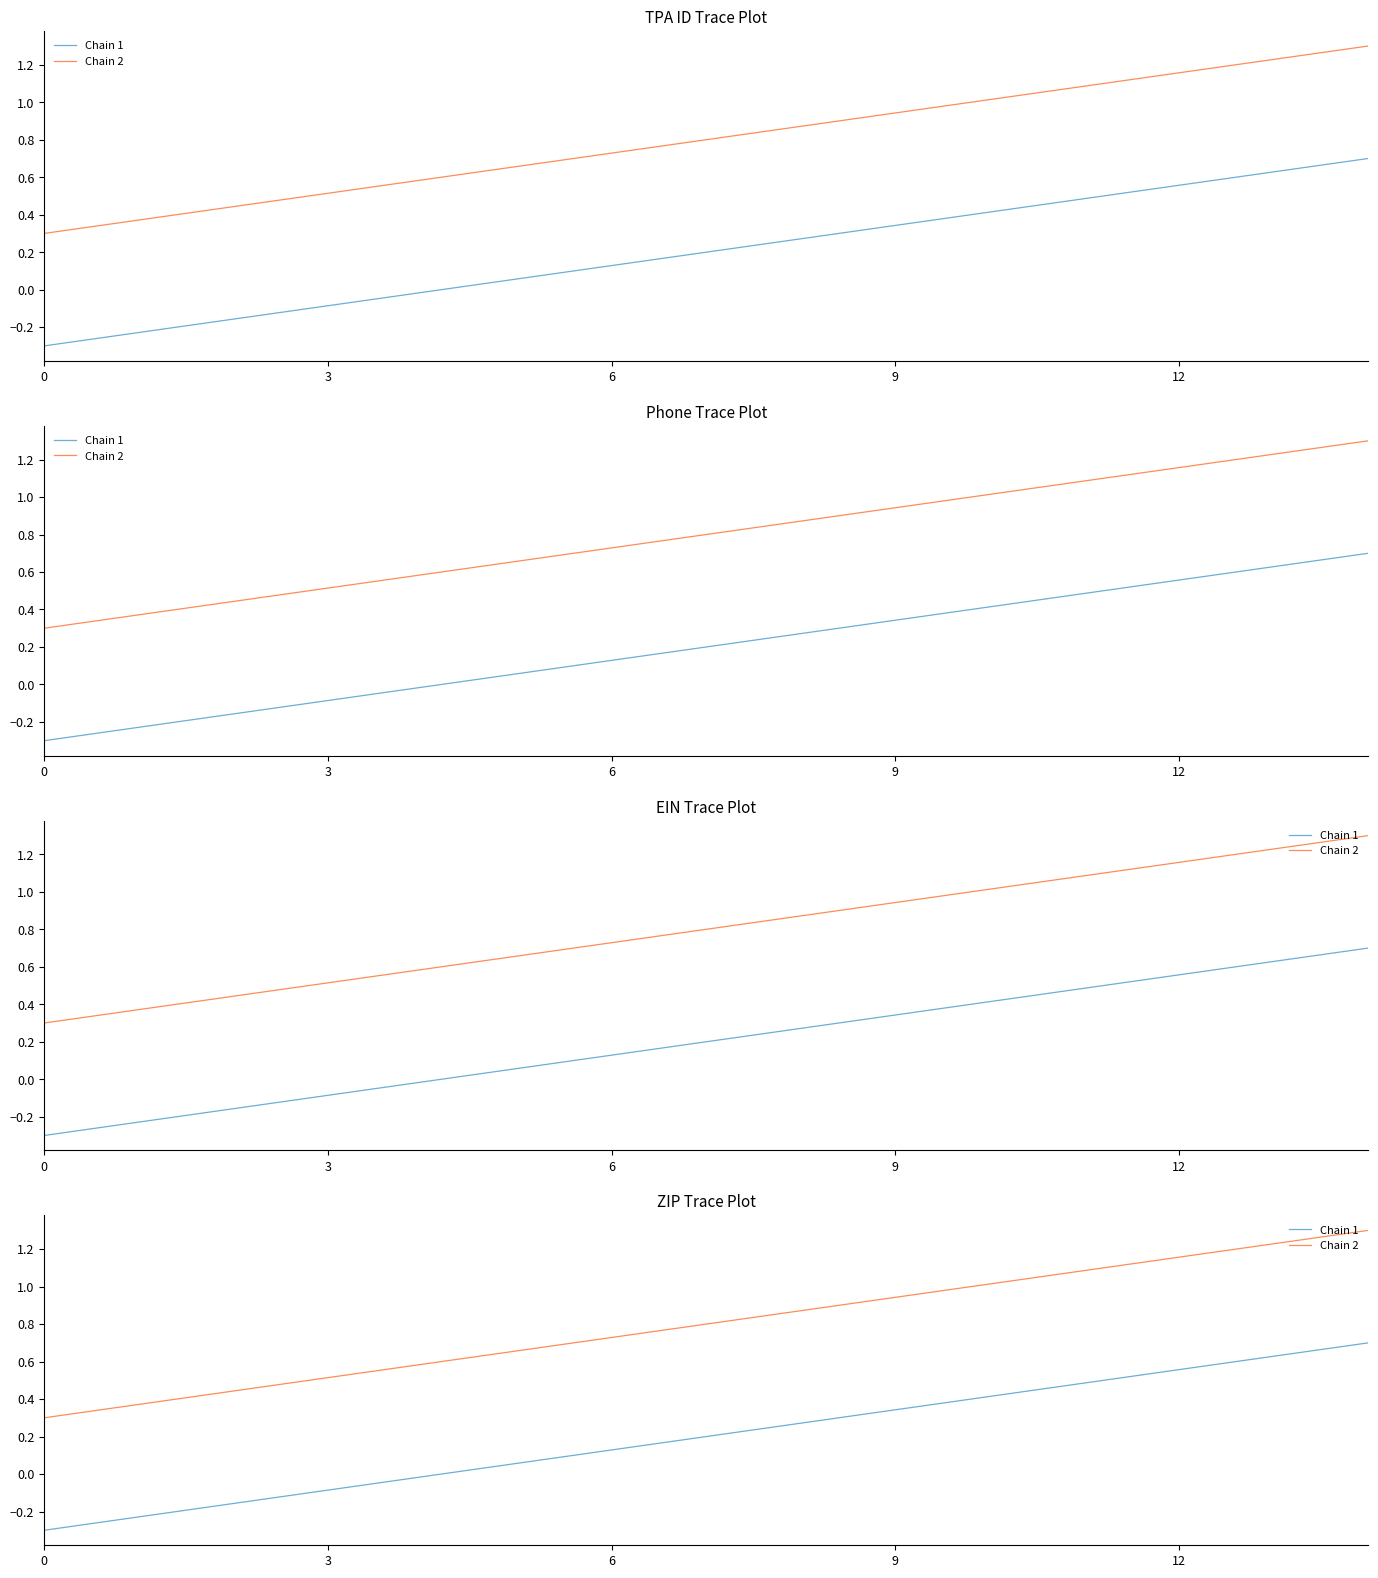

What is the average value of the Chain 2 series?

0.8